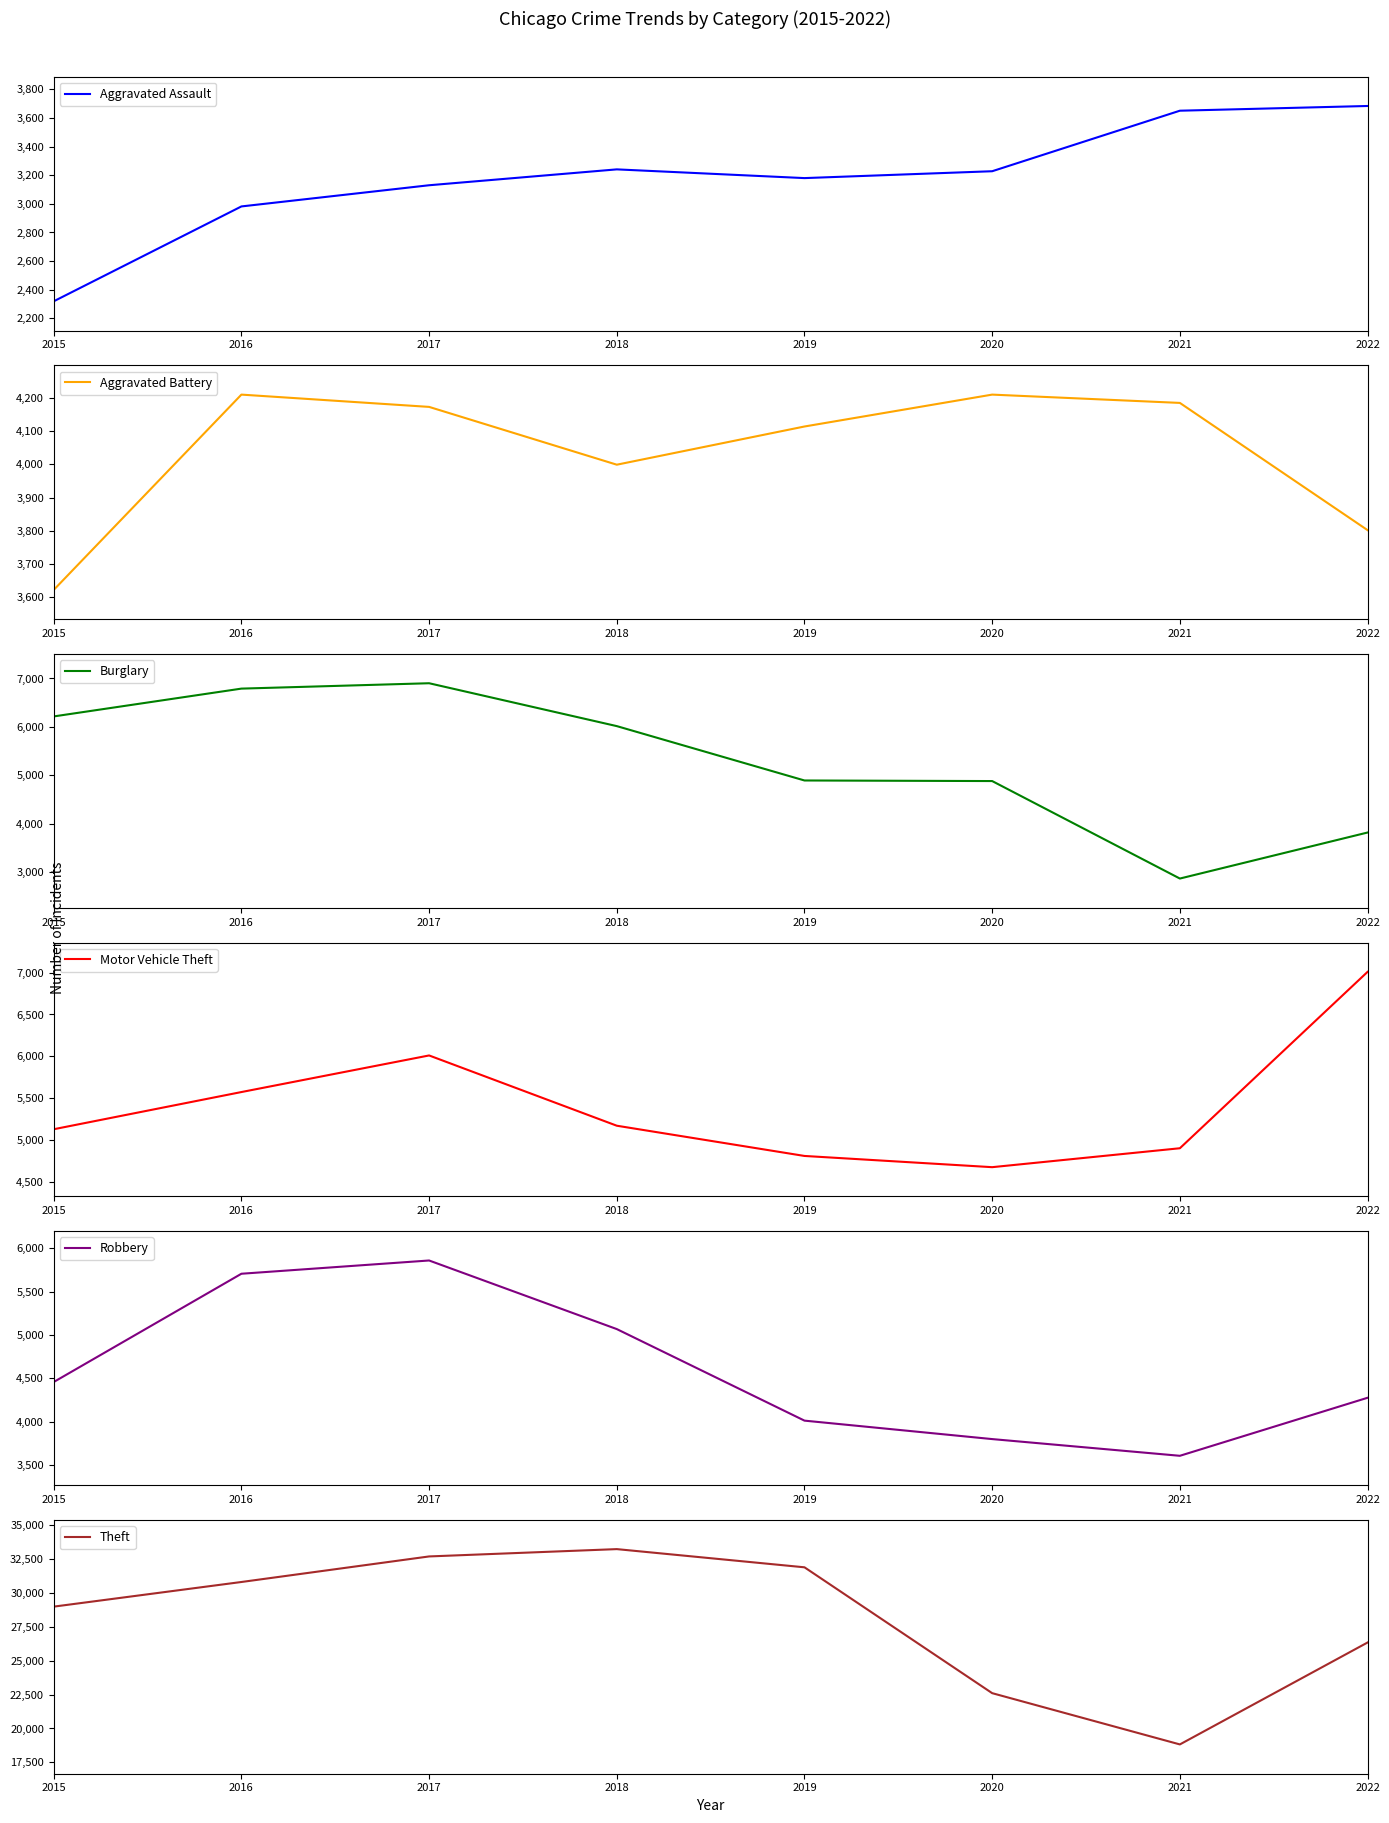

True or false: Theft has a value of 9260 at 2016.

False